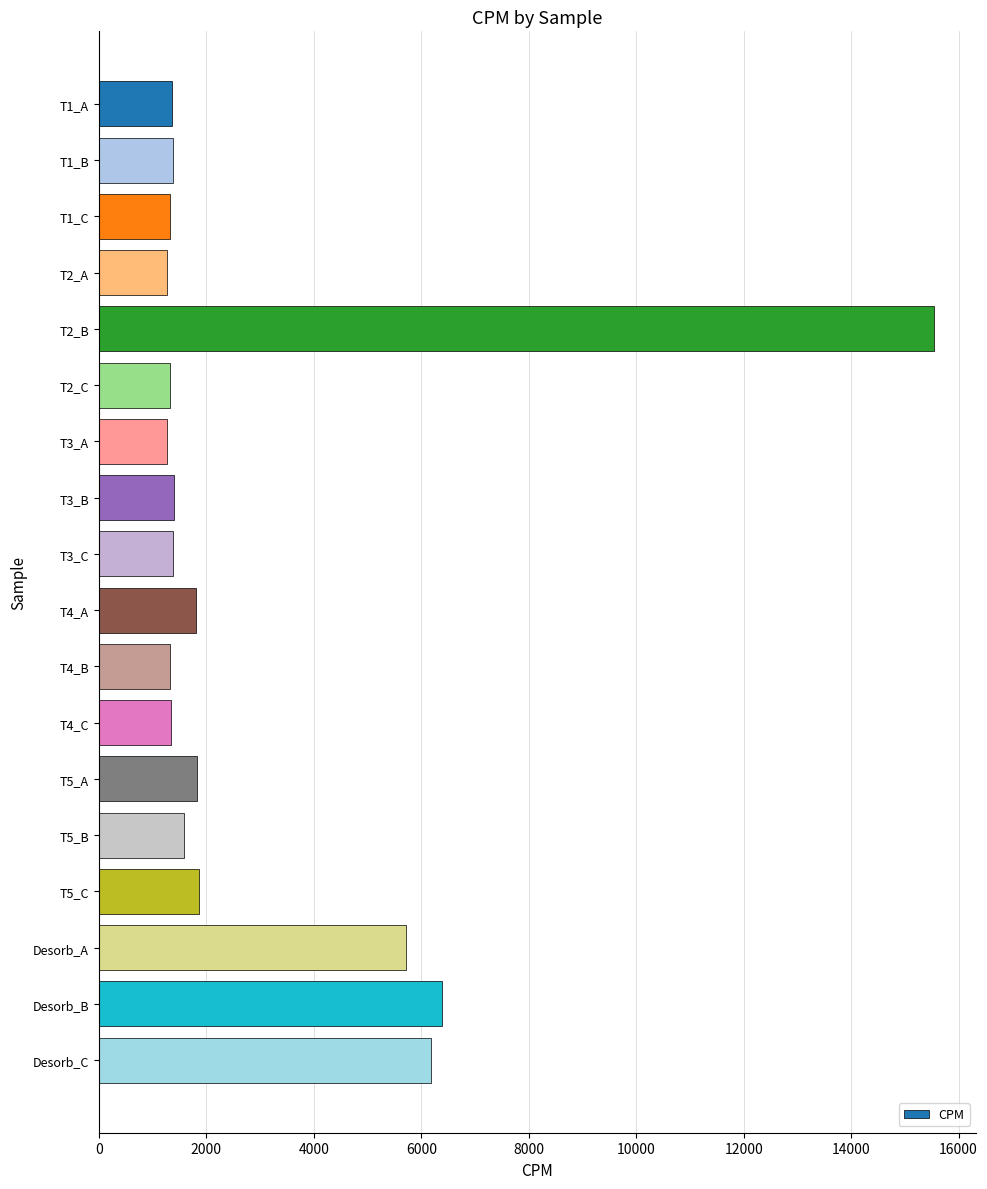

What is the label of the 11th bar from the top?

T4_B